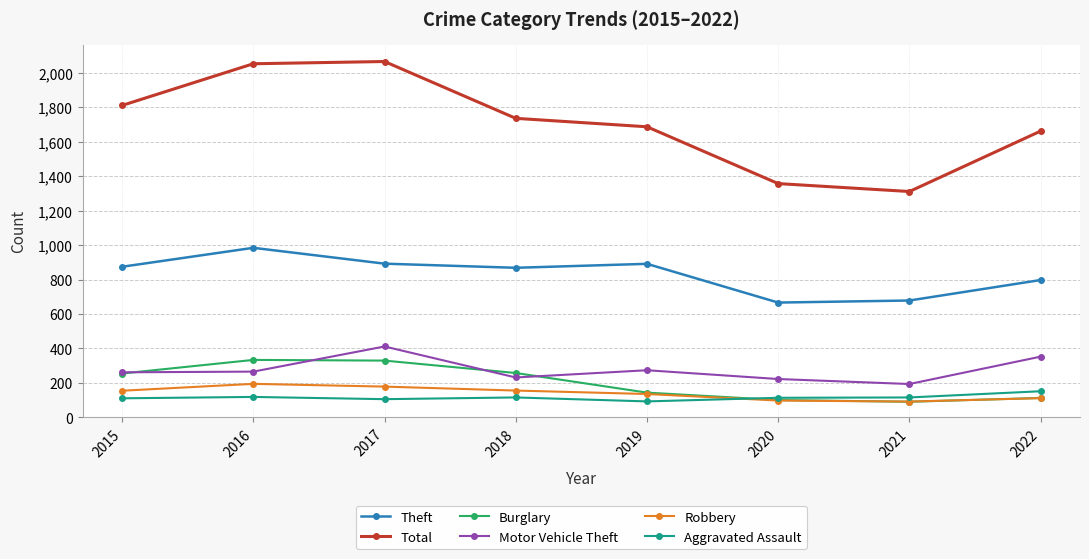

What are all the series names shown in the legend?

Theft, Total, Burglary, Motor Vehicle Theft, Robbery, Aggravated Assault